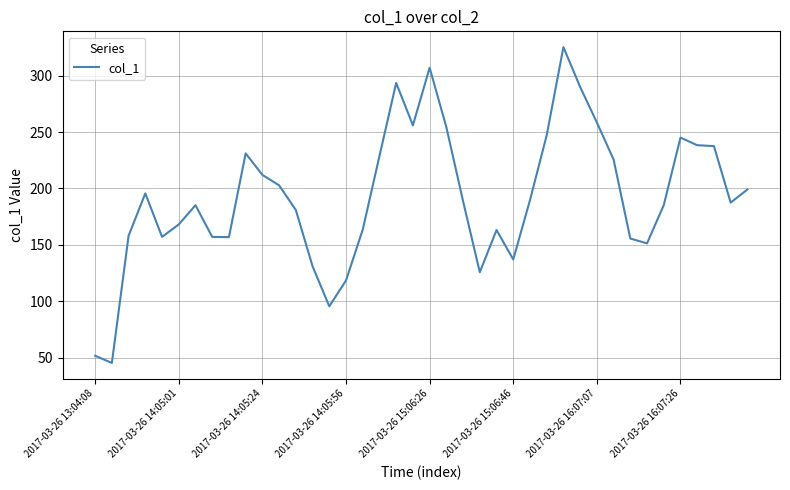

What is the greatest value displayed?

325.2